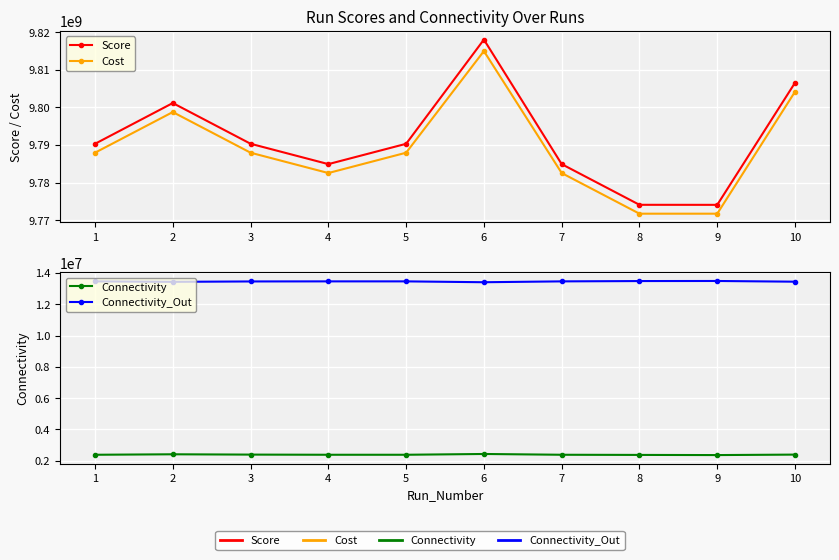

What are all the series names shown in the legend?

Score, Cost, Connectivity, Connectivity_Out